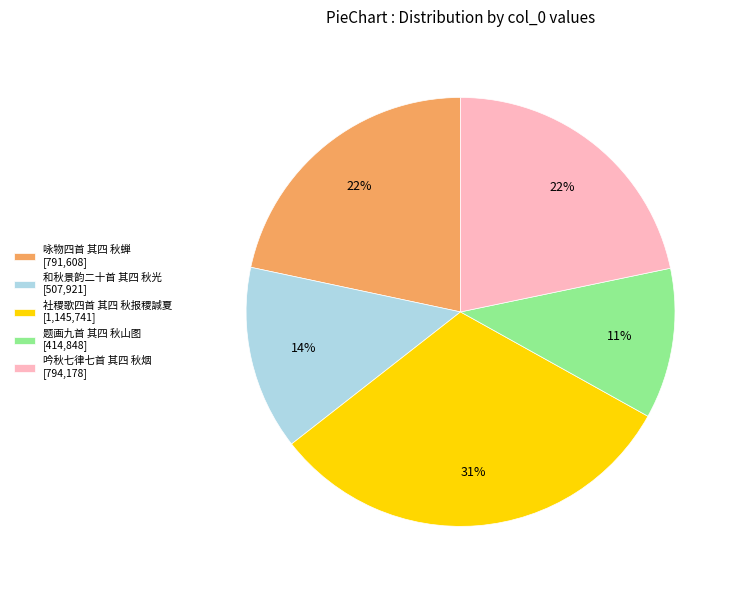

Approximately how many times larger is the value at 题画九首 其四 秋山图 compared to 吟秋七律七首 其四 秋烟?

0.5